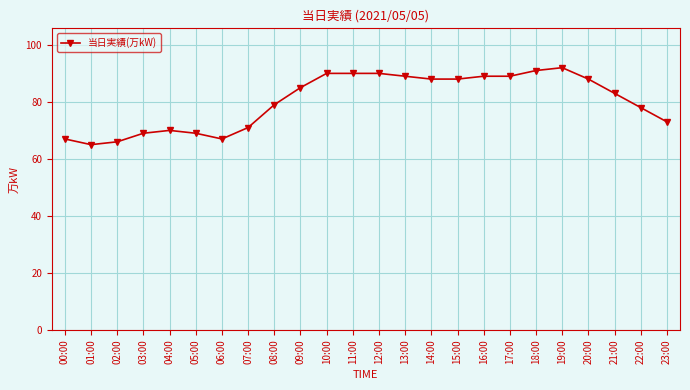

The value at 03:00 is 69. True or false?

True